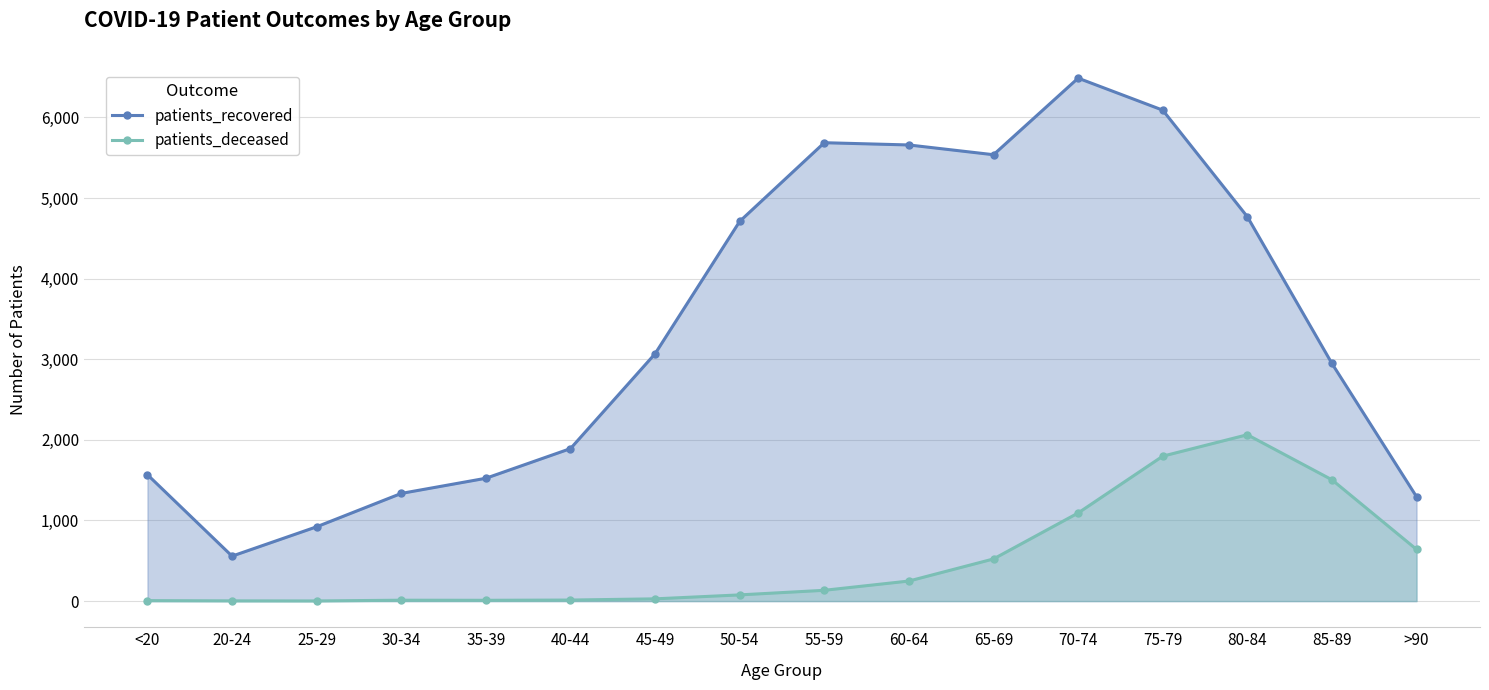

What is the value of the patients_deceased point at the 7th from the left?

28